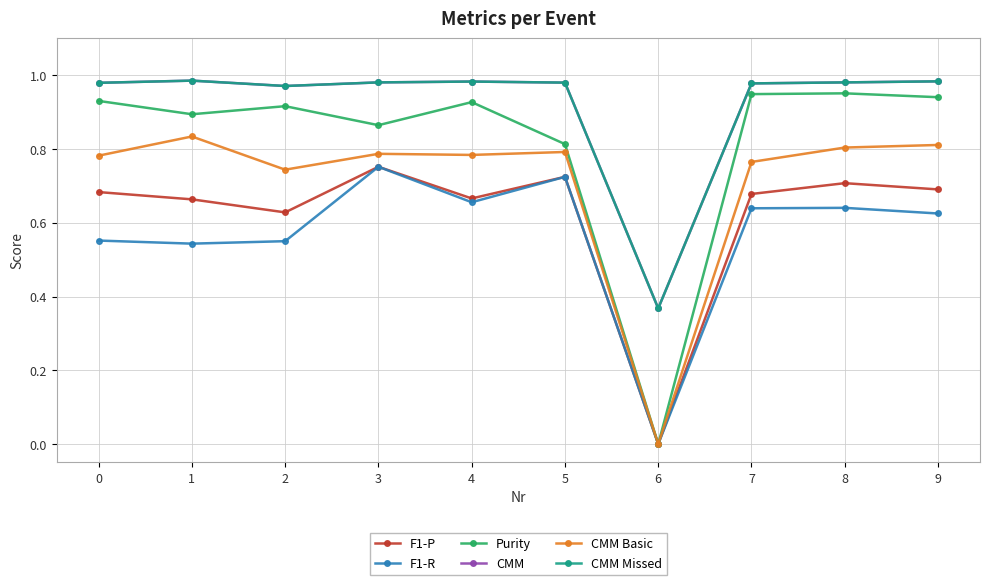

The Purity series shows 1.3 at 7. True or false?

False